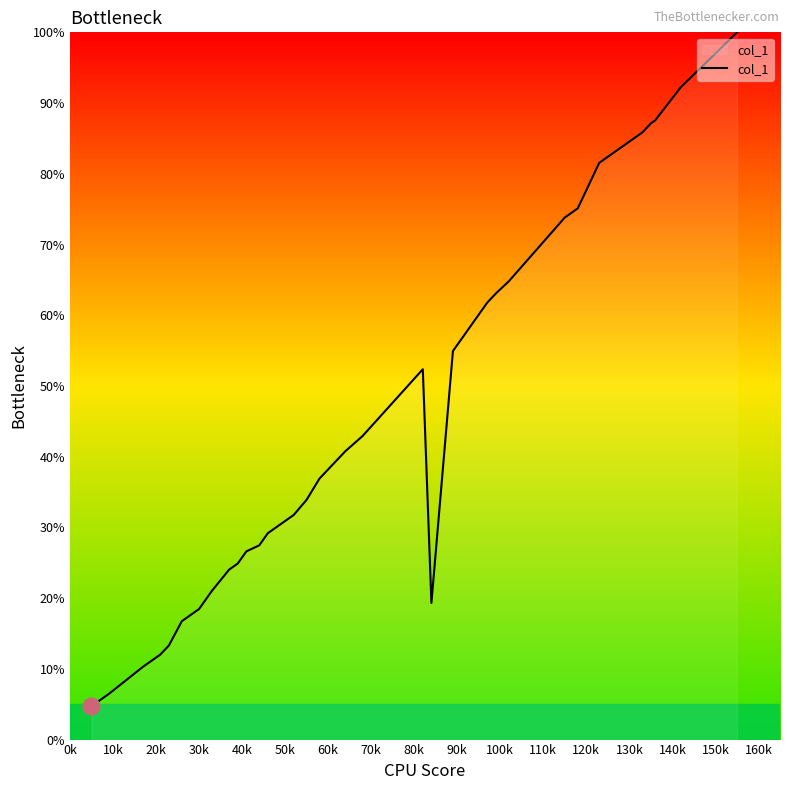

What is the minimum value shown in the chart?

4.7